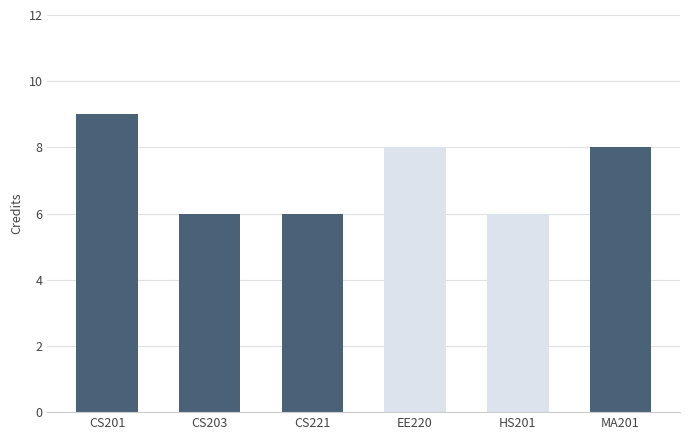

What is the label of the 4th bar from the right?

CS221